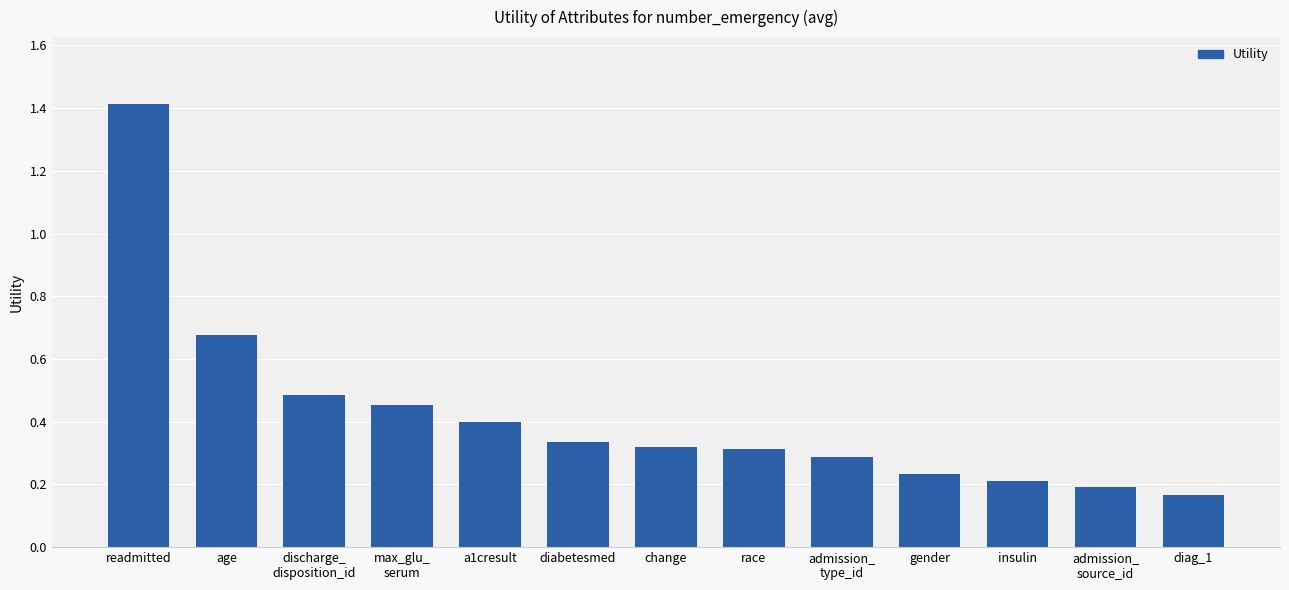

Count the values in the range 0 to 1.

12